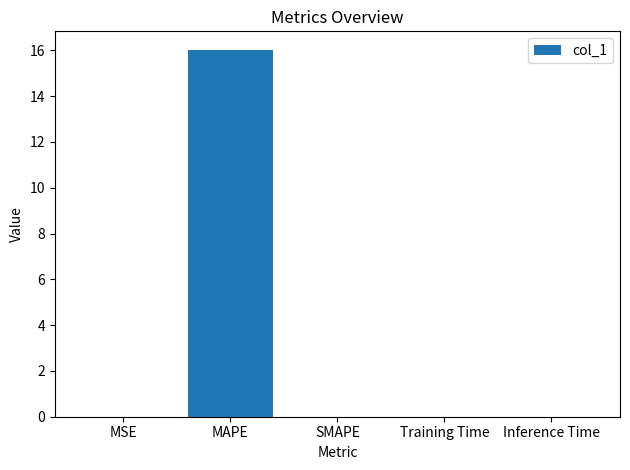

True or false: the data shows 16.0 at MAPE.

True